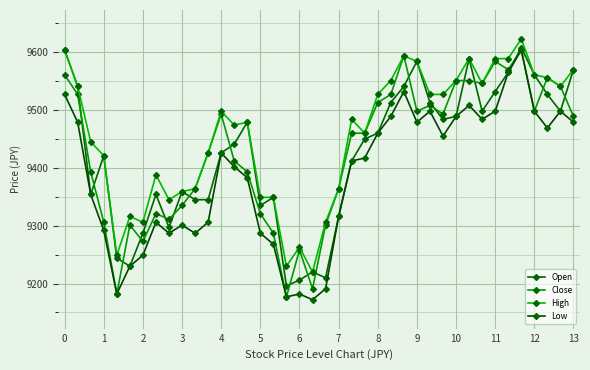

What is the value of the Close point at the 7th from the left?

9273